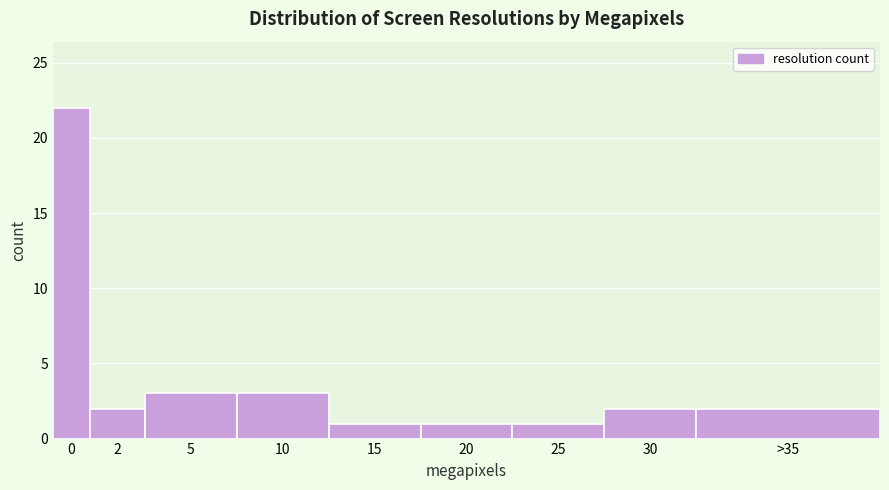

Reading left to right, transcribe all the data shown in this chart.

22	2	3	3	1	1	1	2	2